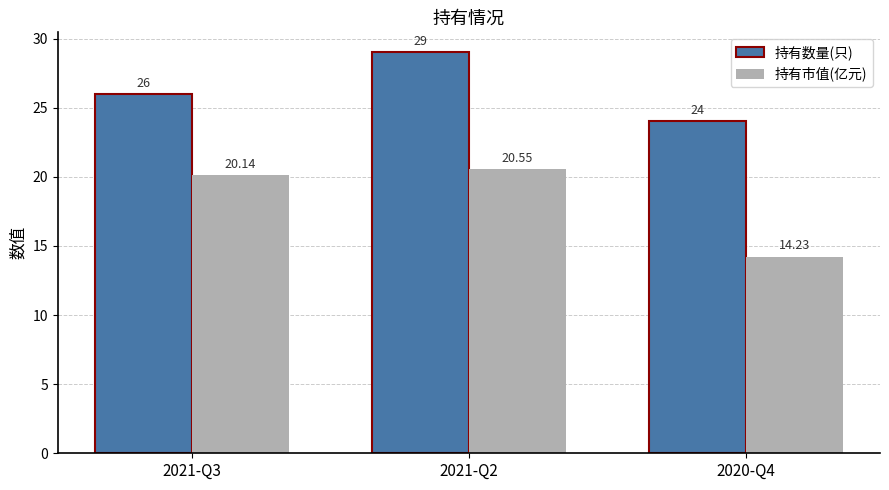

What is the spread (max minus min) of values at 2020-Q4?

9.8